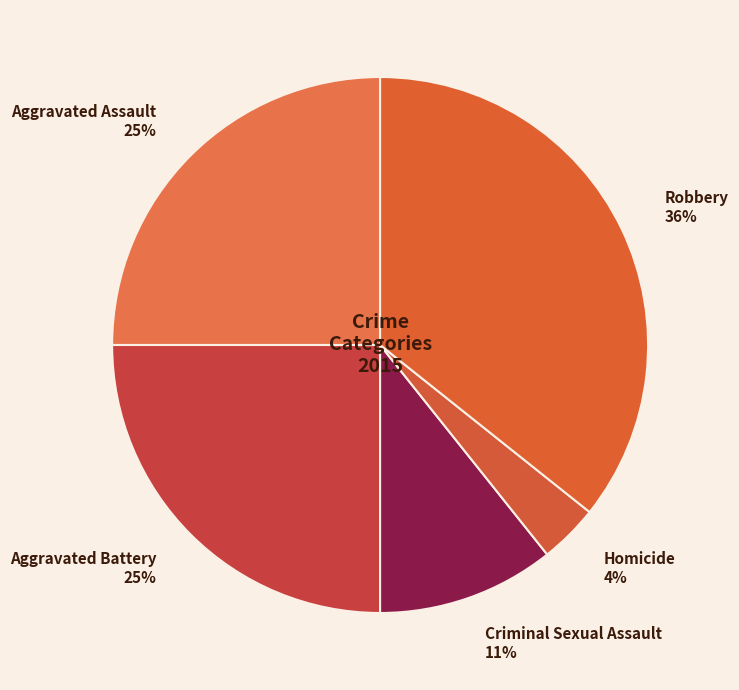

Is there any slice that represents more than half of the pie?

No